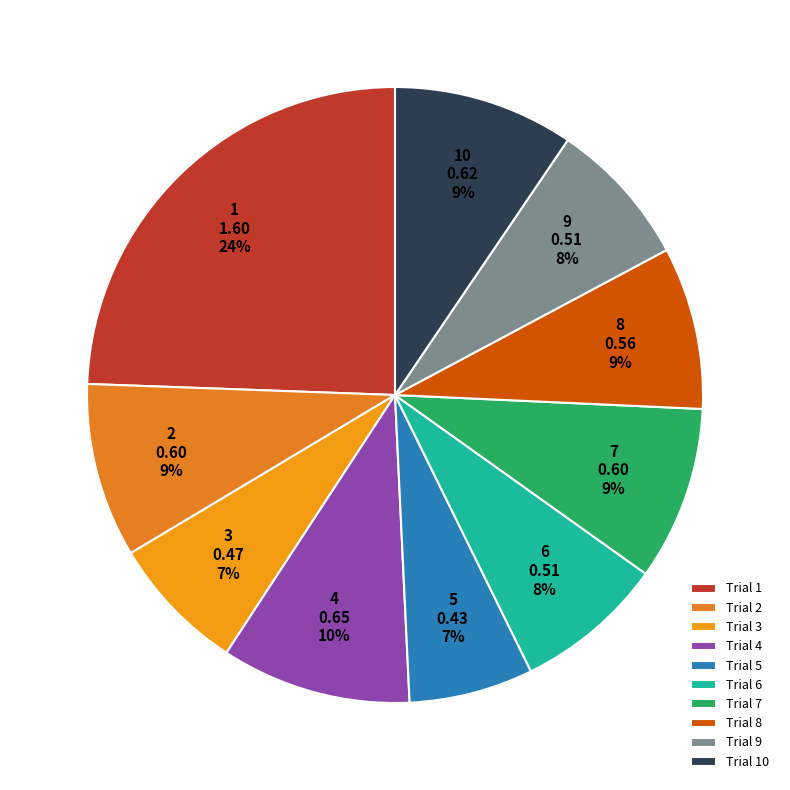

How many segments does this pie chart have?

10